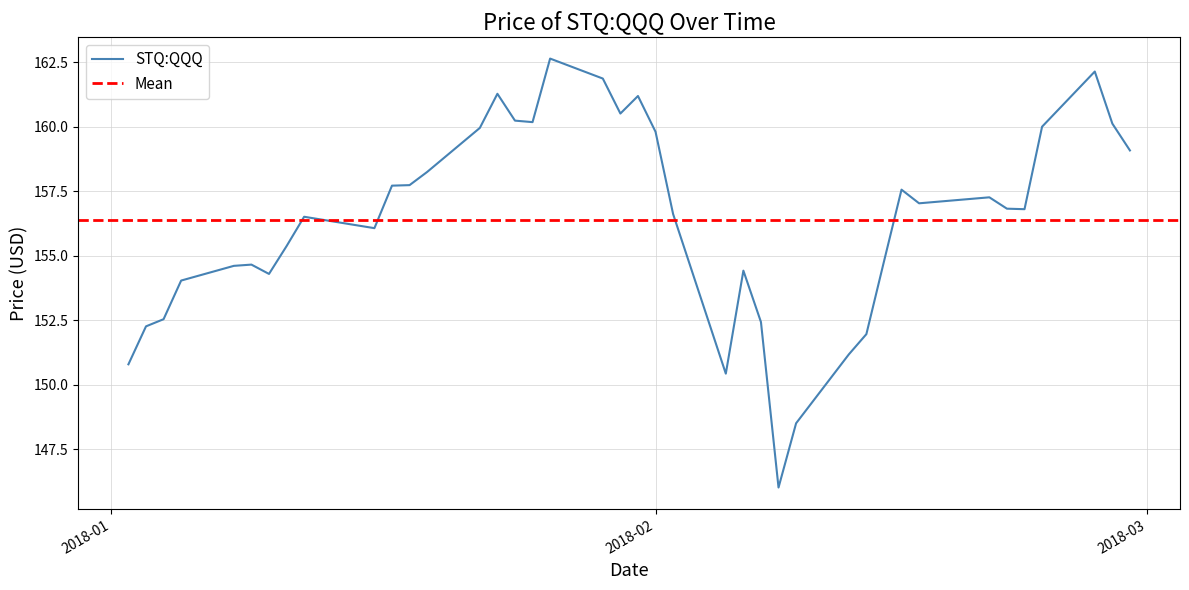

What is the maximum value for STQ:QQQ?

162.6